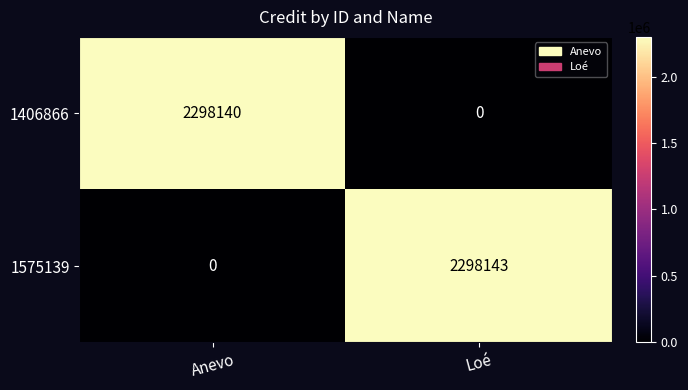

Rank the series at Anevo from highest to lowest value.

1406866, 1575139